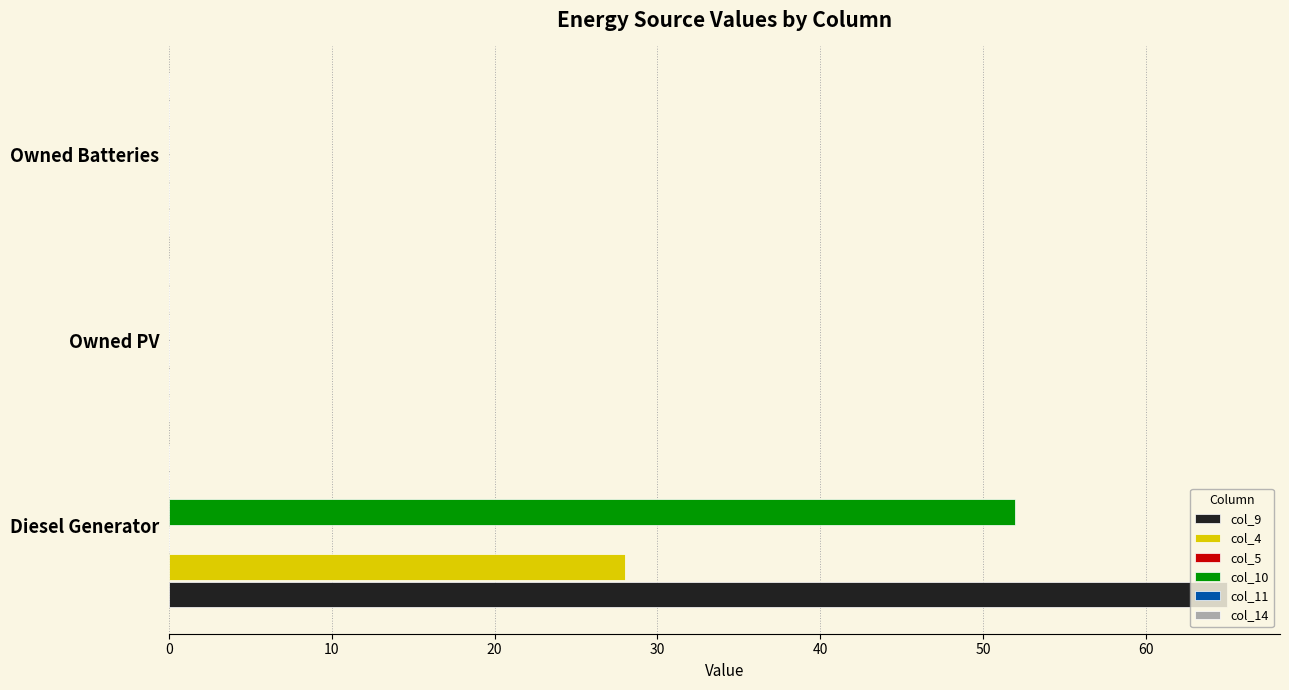

Is the value of col_10 at Diesel Generator greater than the value of col_9 at Owned Batteries?

Yes